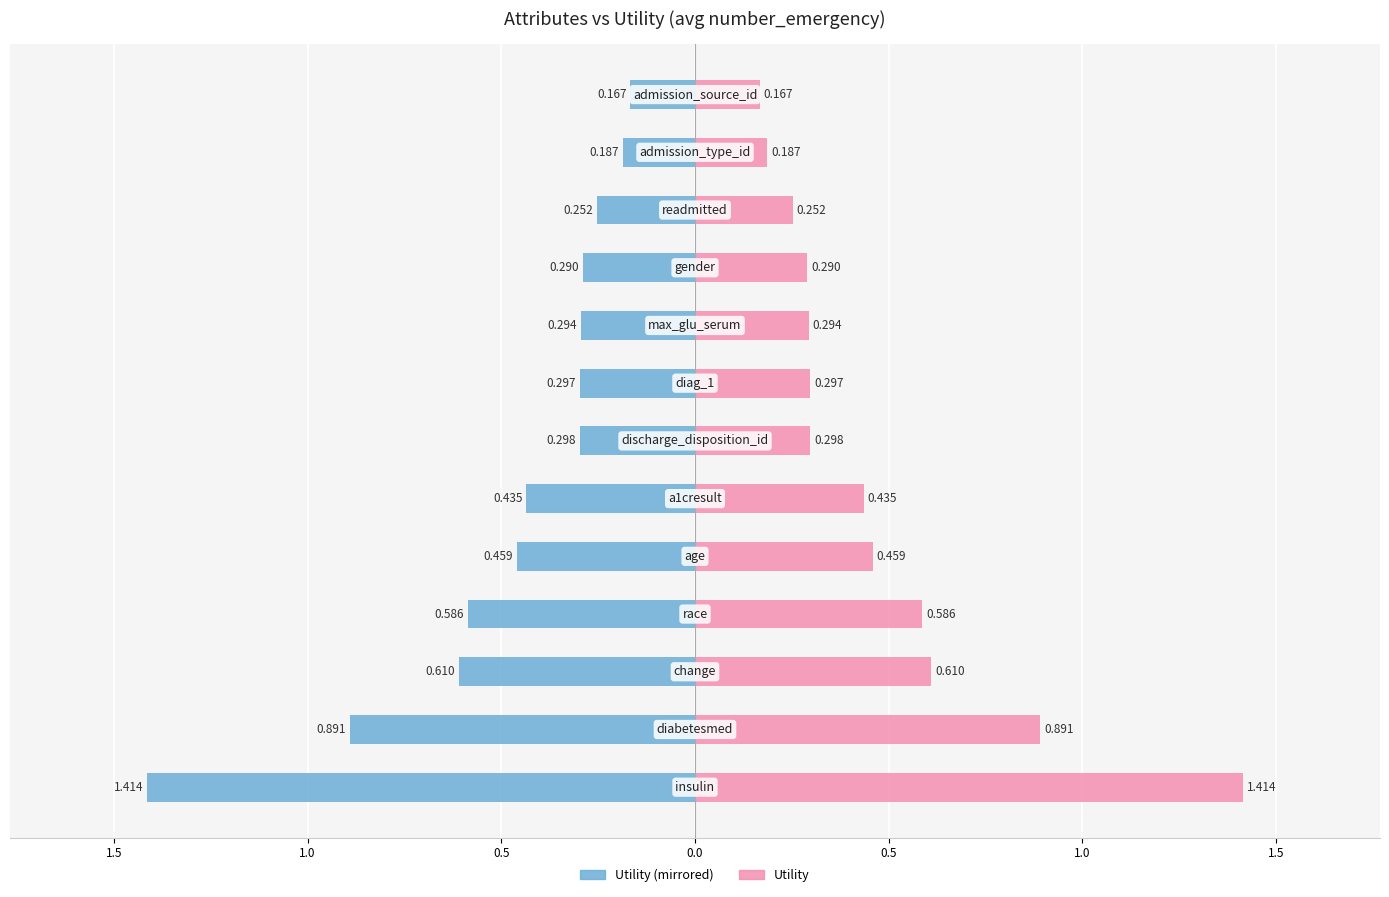

How many bars are there in total?

26